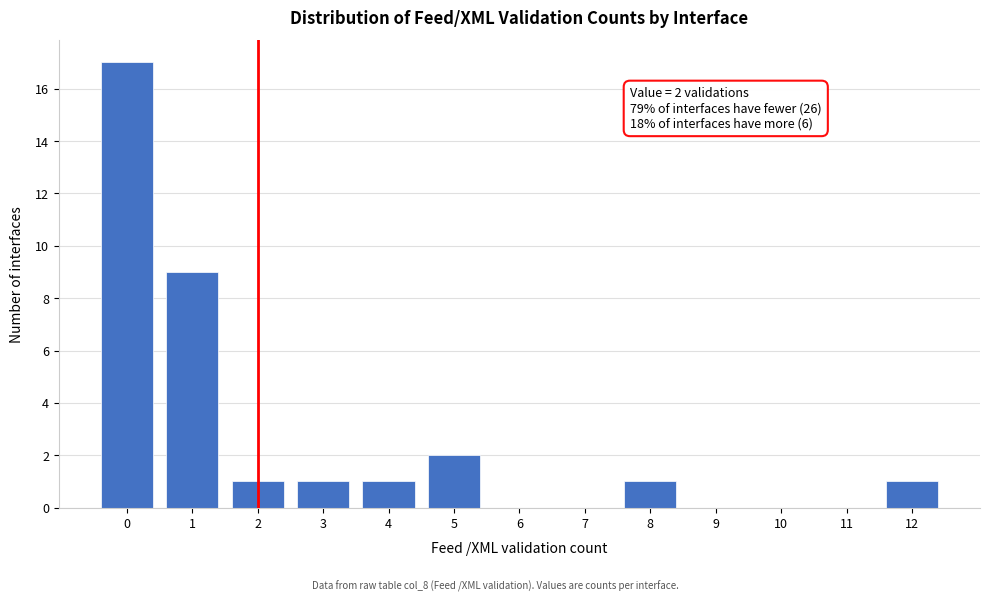

What is the sum of all values?

33